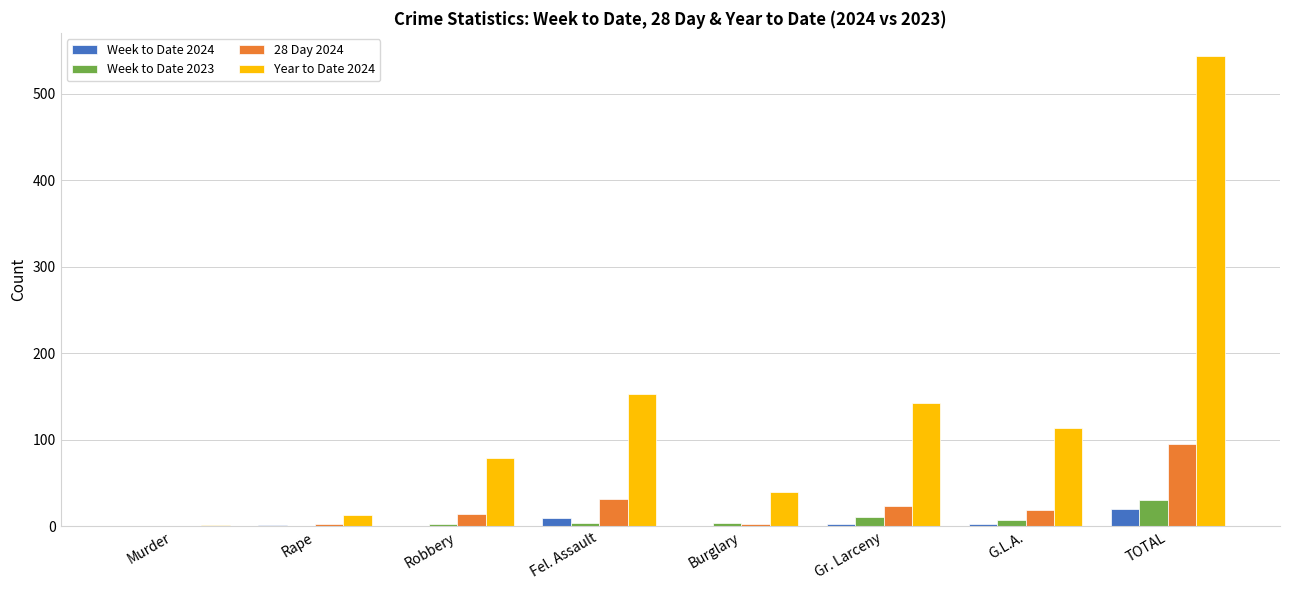

The value of 28 Day 2024 at Fel. Assault is 55. True or false?

False